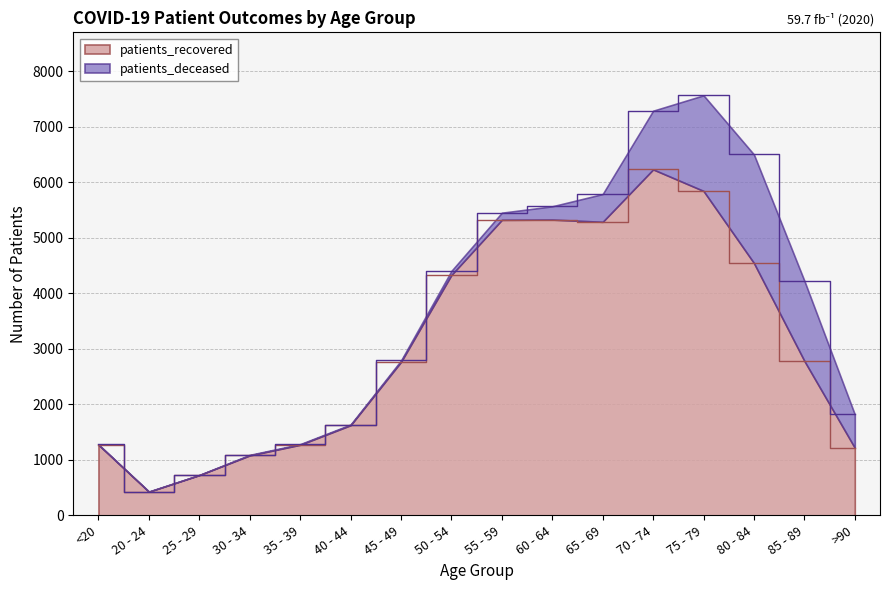

Which has a higher value, <20 or 30 - 34?

<20